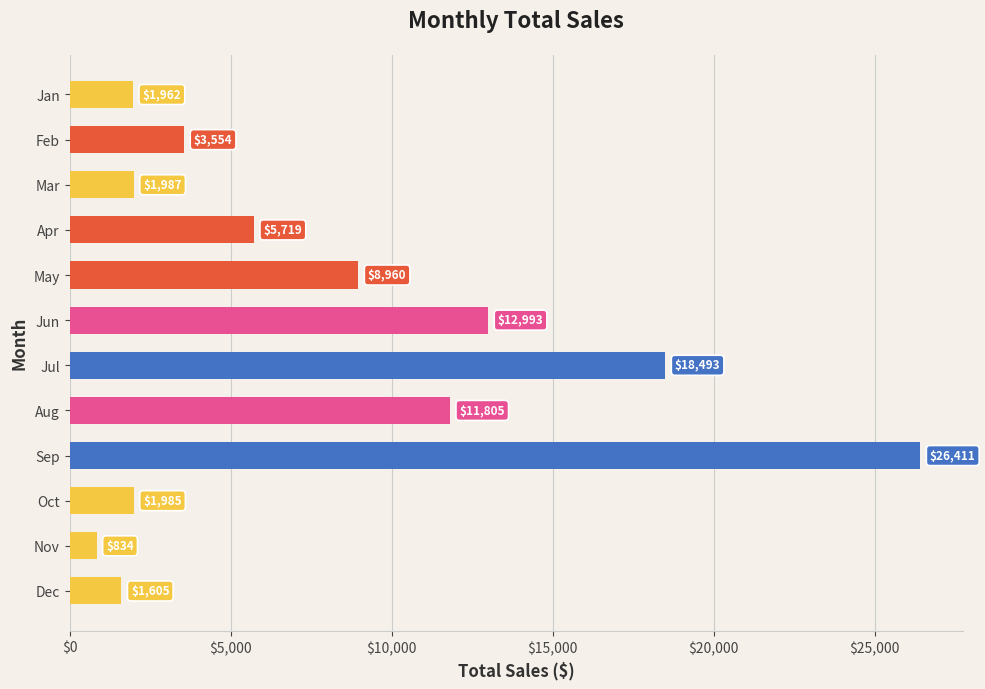

Between Feb and Dec, which is larger?

Feb